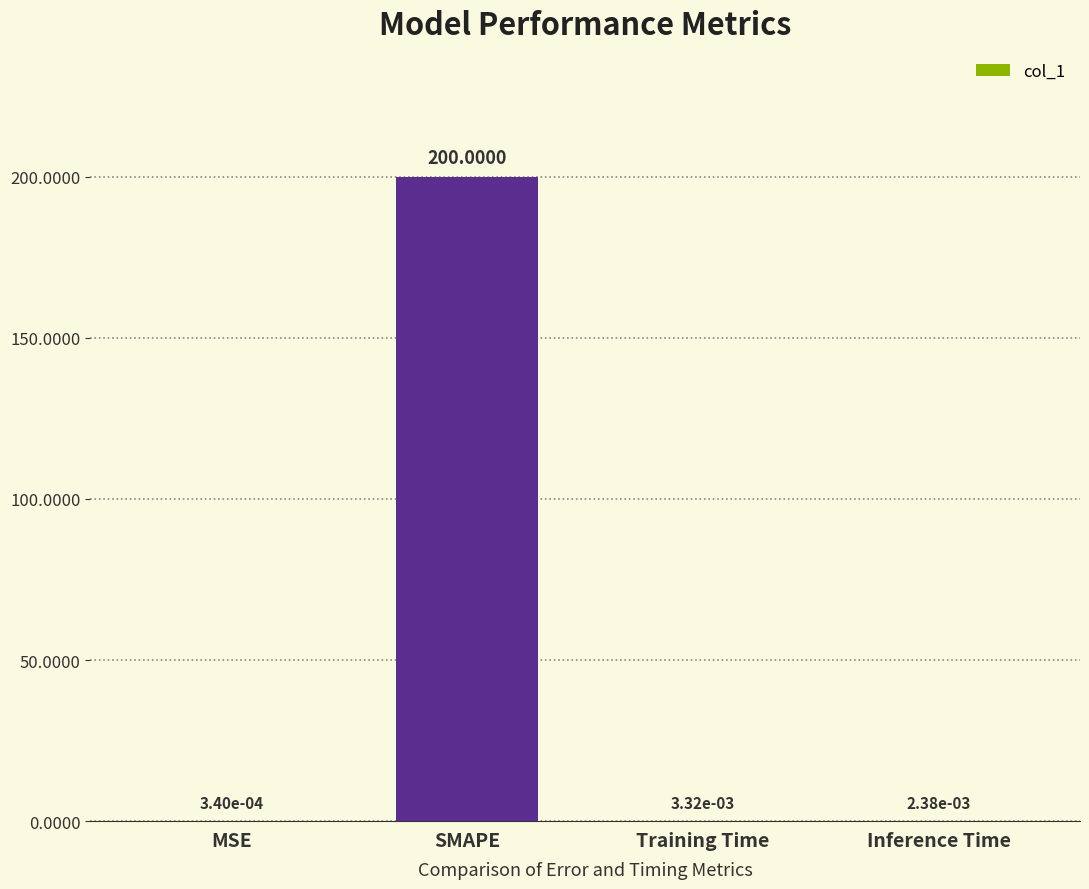

Which category has the highest value across all series?

SMAPE